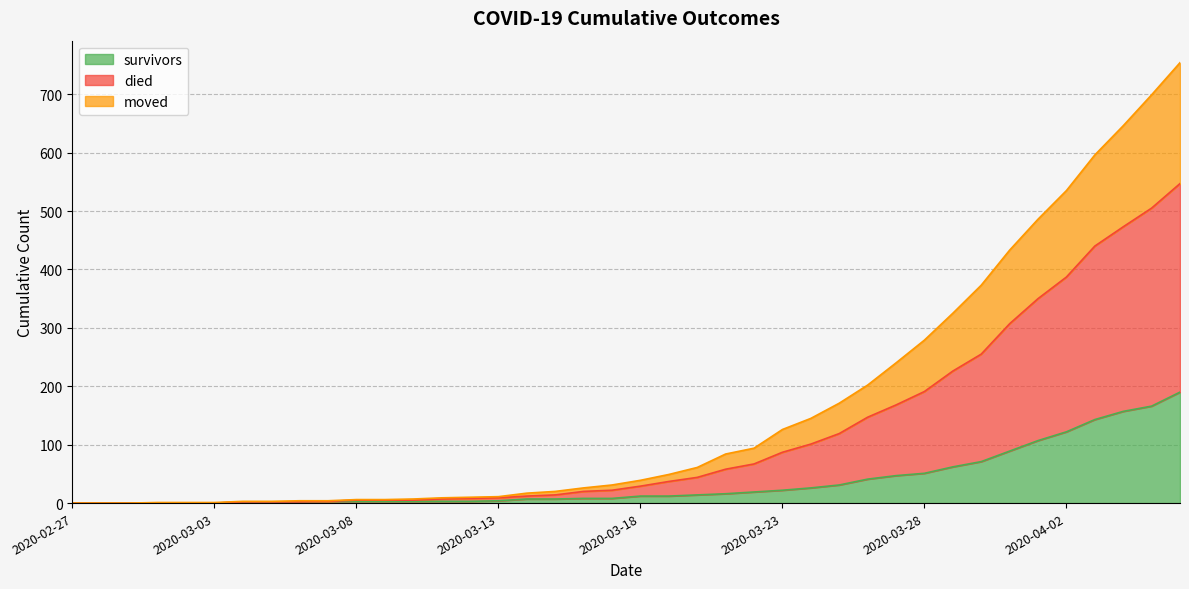

What is the maximum value for survivors?

190